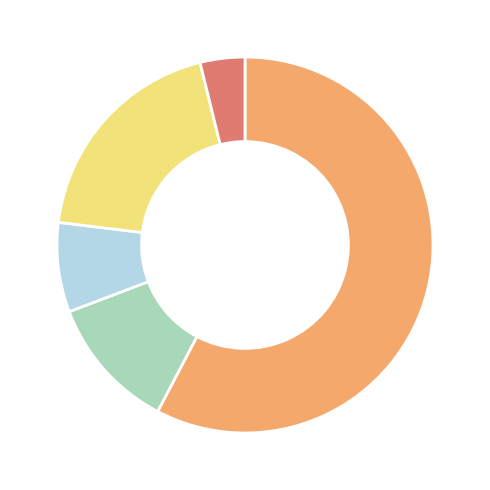

Is there a majority slice in this chart?

Yes